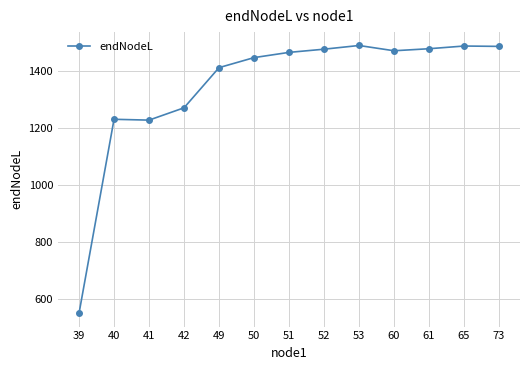

Read the value at 41.

1228.4